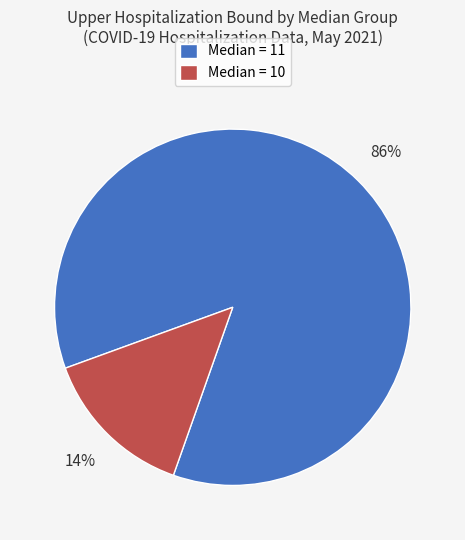

To the nearest percent, what percentage of the pie is Median = 11?

86%